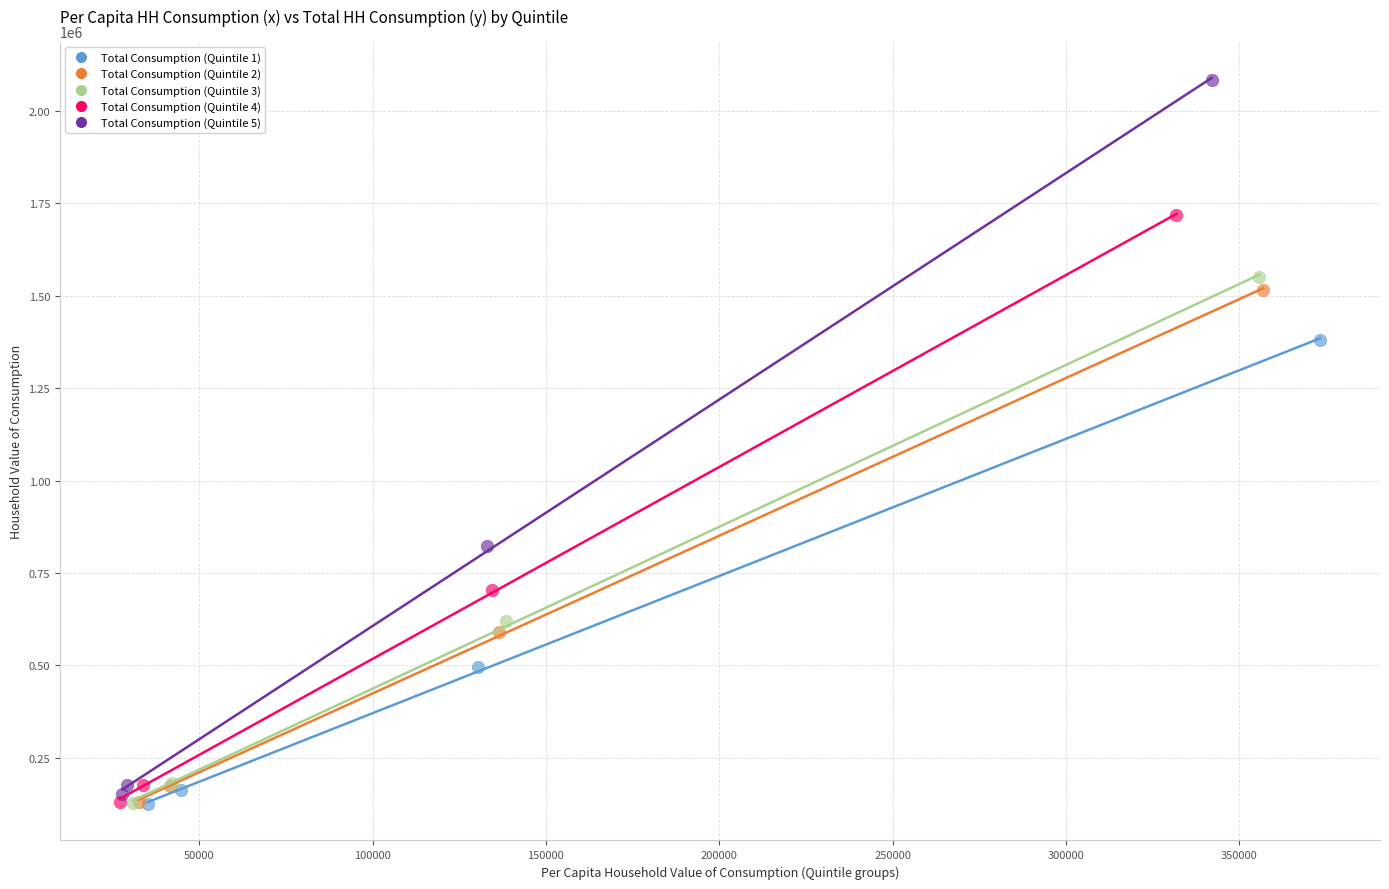

Which series contains the highest Y value?

Total Consumption (Quintile 5)